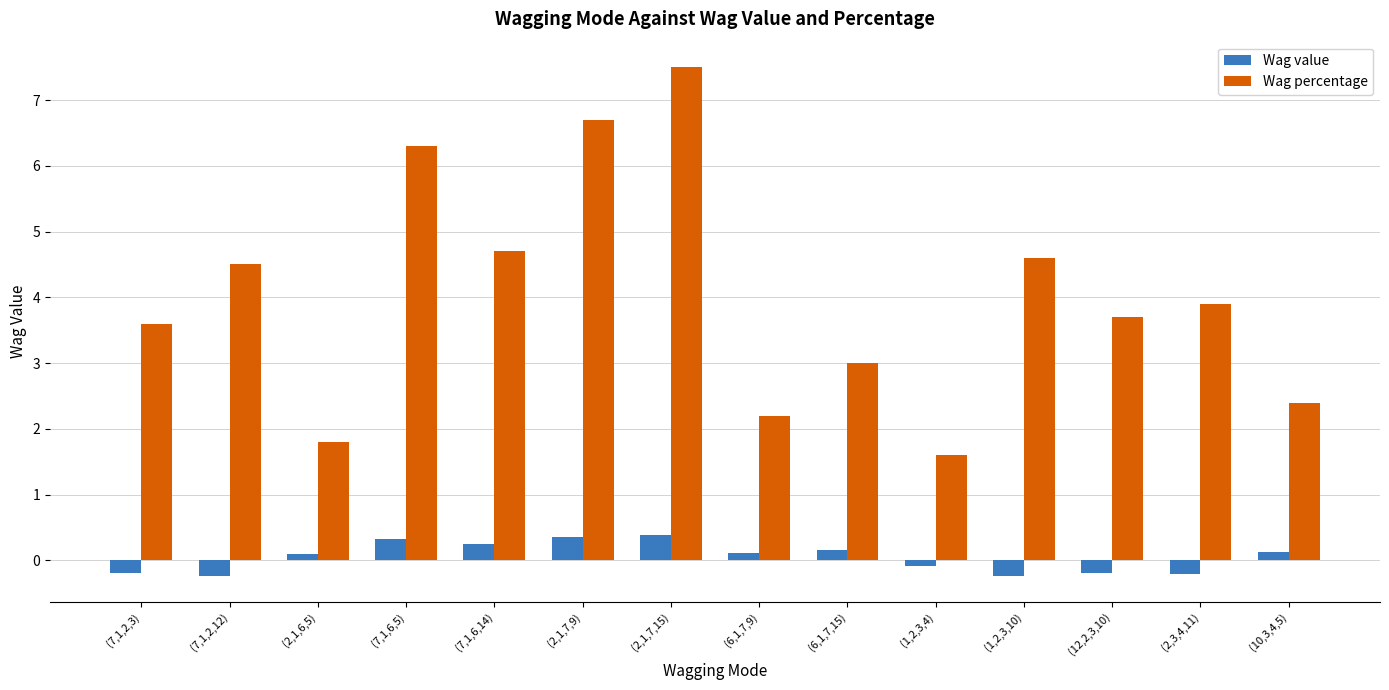

How many positive values does the Wag value series have?

8